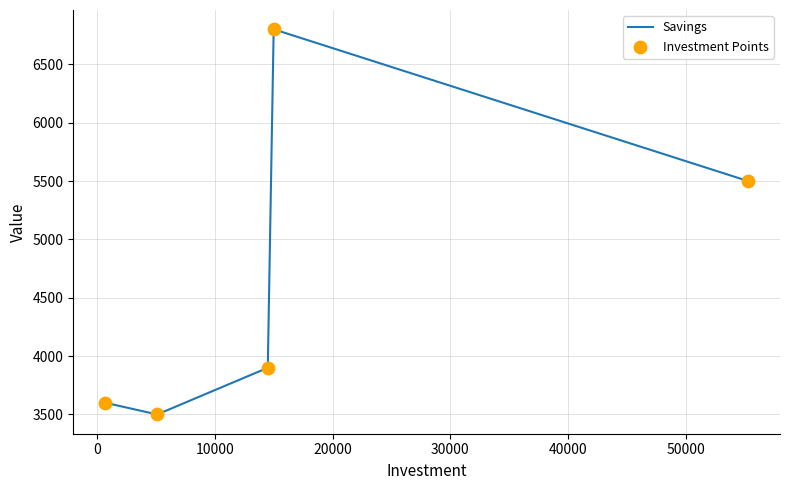

How many interior local peaks (higher than both neighbors) does the data have?

1